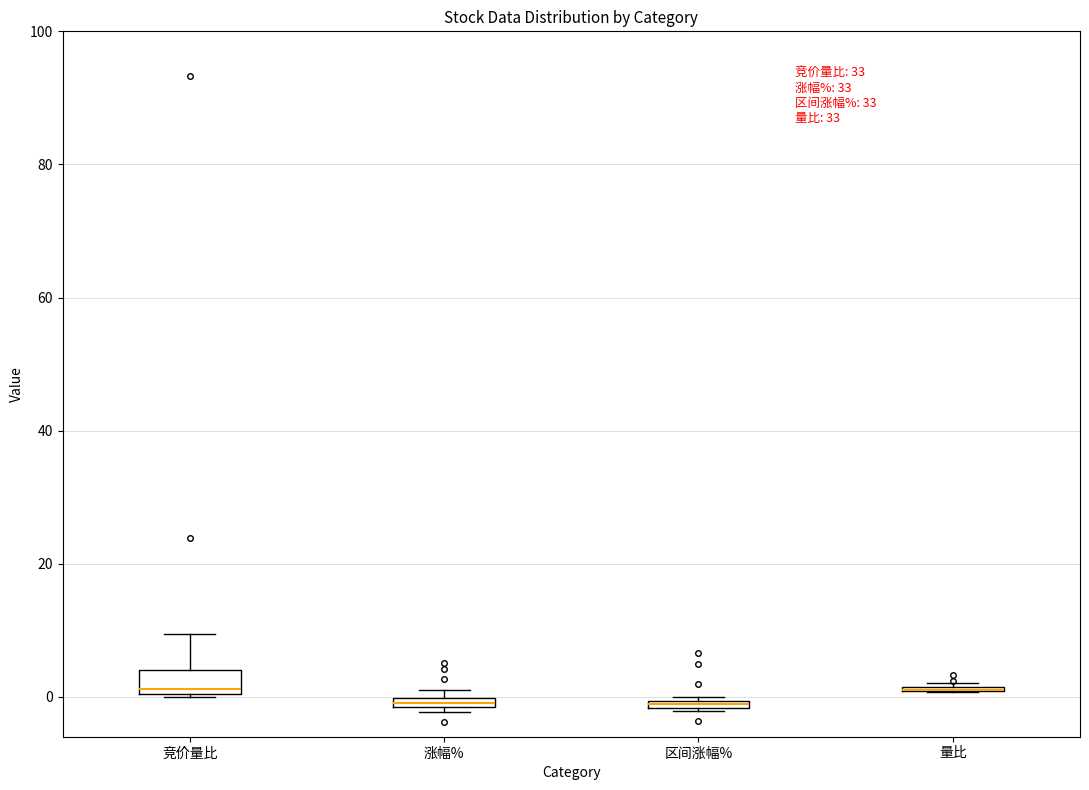

Which box is the tallest, from its lower edge to its upper edge?

竞价量比